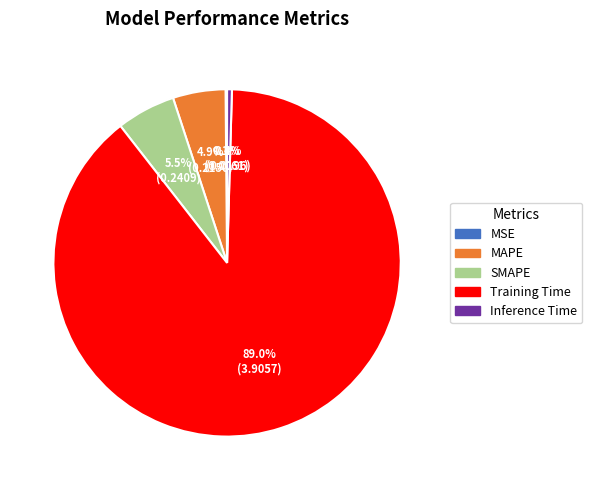

Combined, do Training Time and Inference Time account for over 50%?

Yes